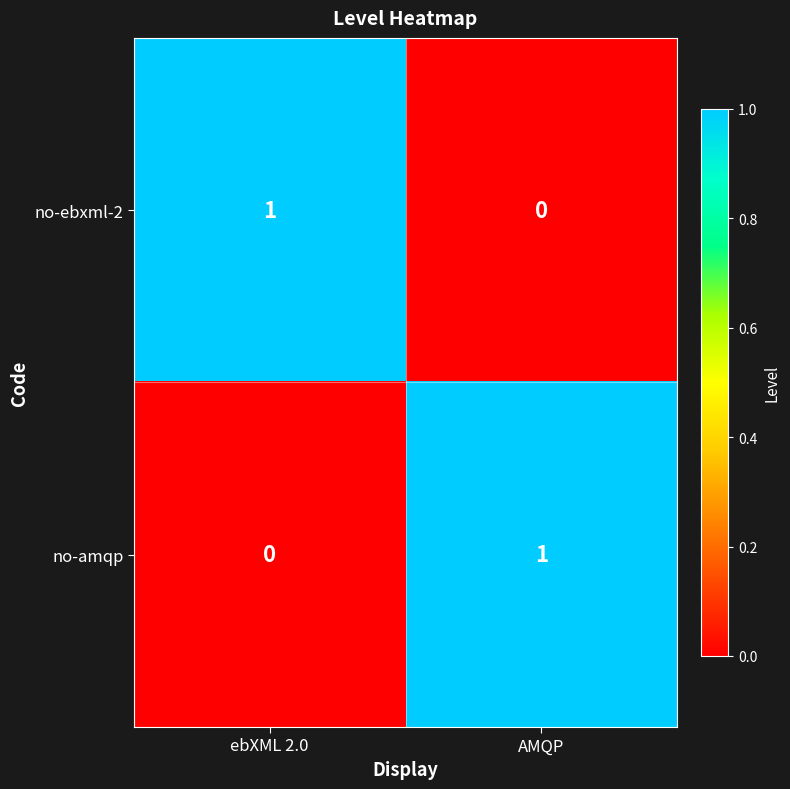

True or false: no-amqp has a value of -1 at ebXML 2.0.

False